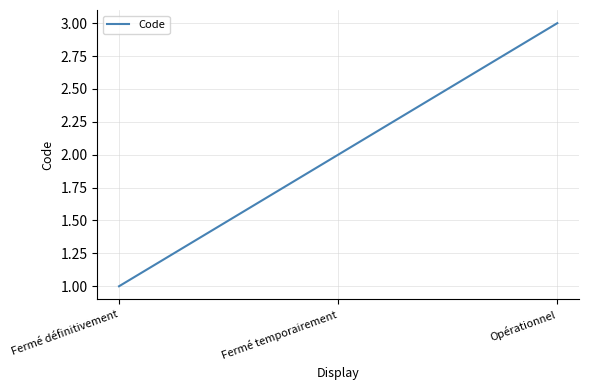

What is the smallest value displayed?

1